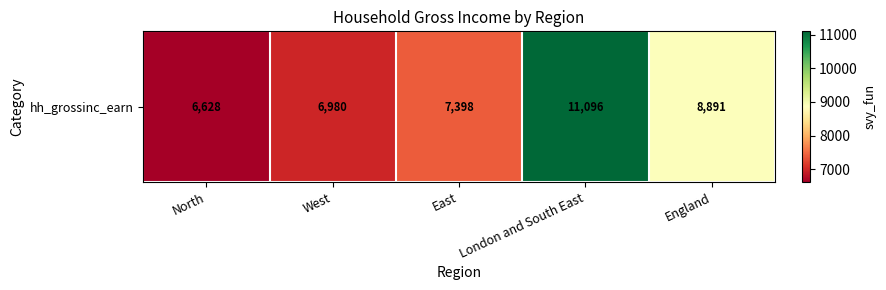

How many data points are less than 7397?

2